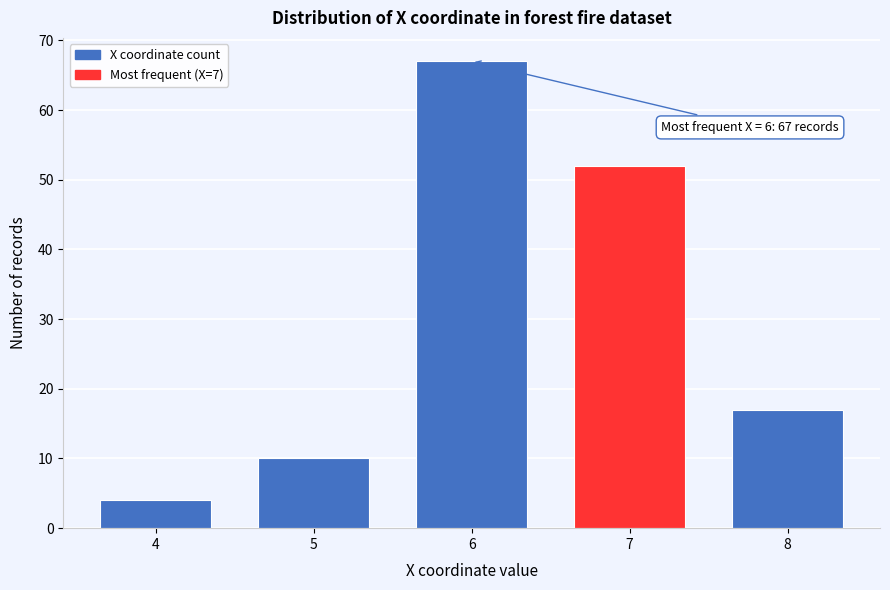

Reading left to right, what are all the values shown in this chart?

4	10	67	52	17